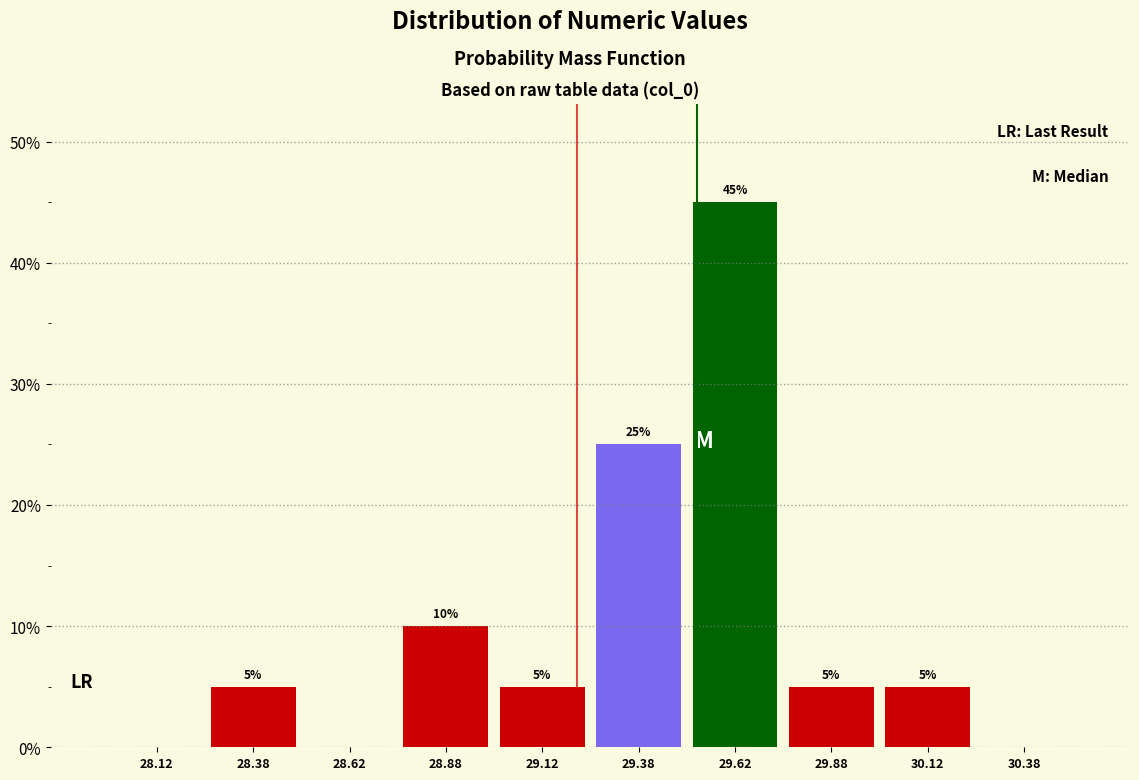

Which range on the x-axis has the tallest bar?

29.50 to 29.75